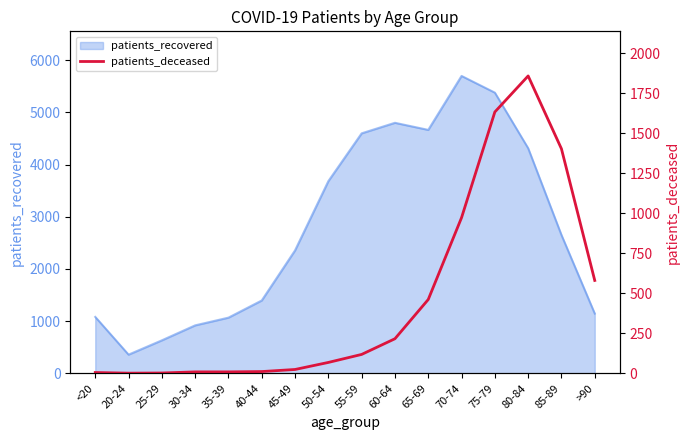

The value of patients_recovered at 60-64 is 4801. True or false?

True